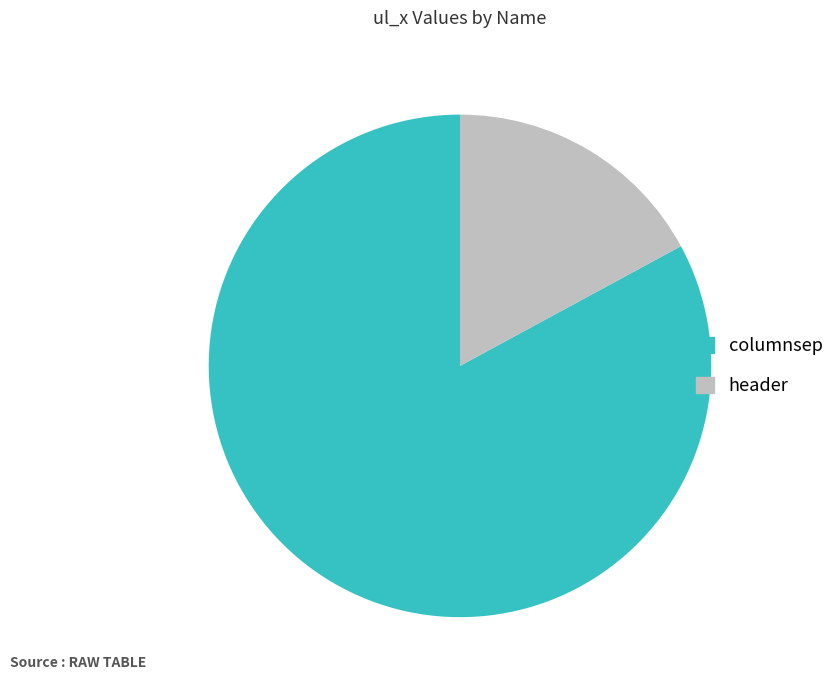

Rank the categories by value from lowest to highest.

header, columnsep